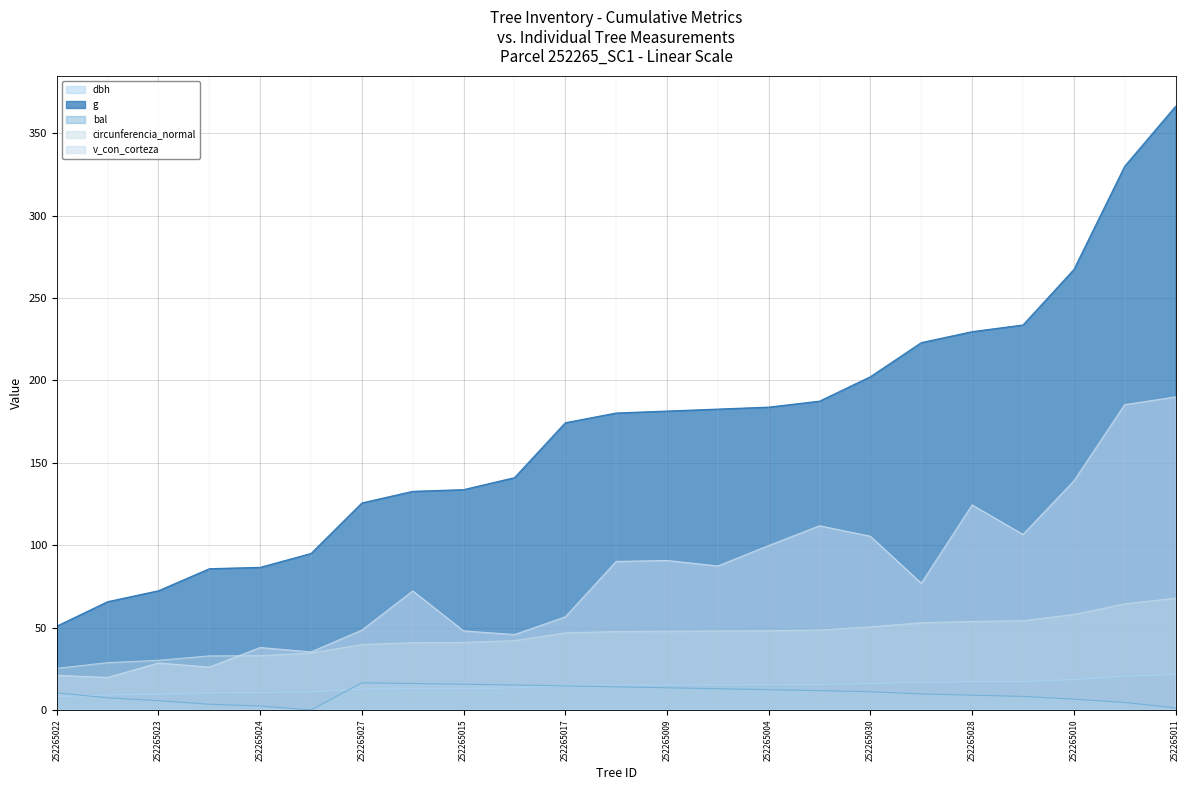

At which category is the sum across all series the highest?

252265011